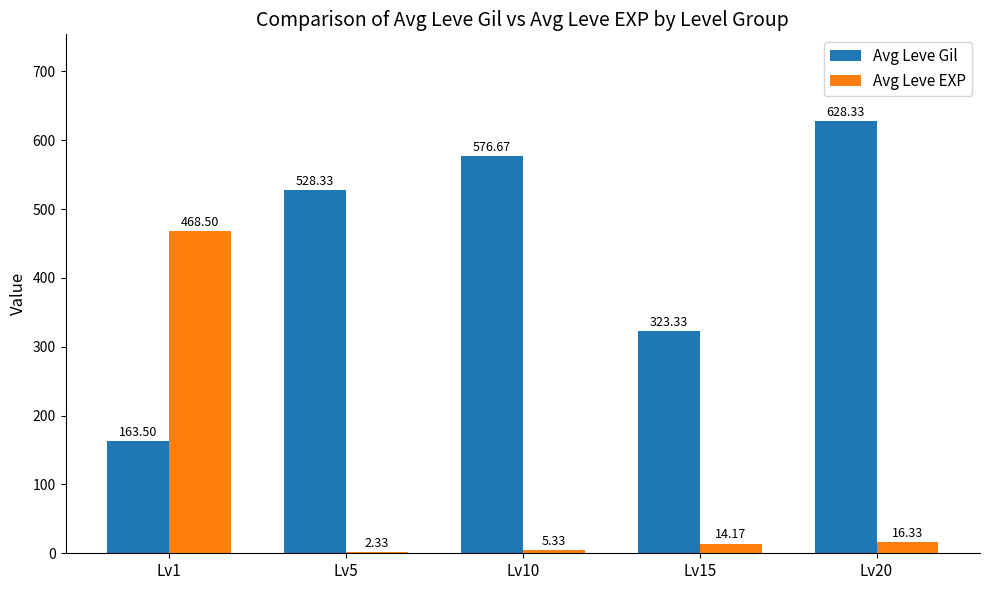

What are all the series names shown in the legend?

Avg Leve Gil, Avg Leve EXP